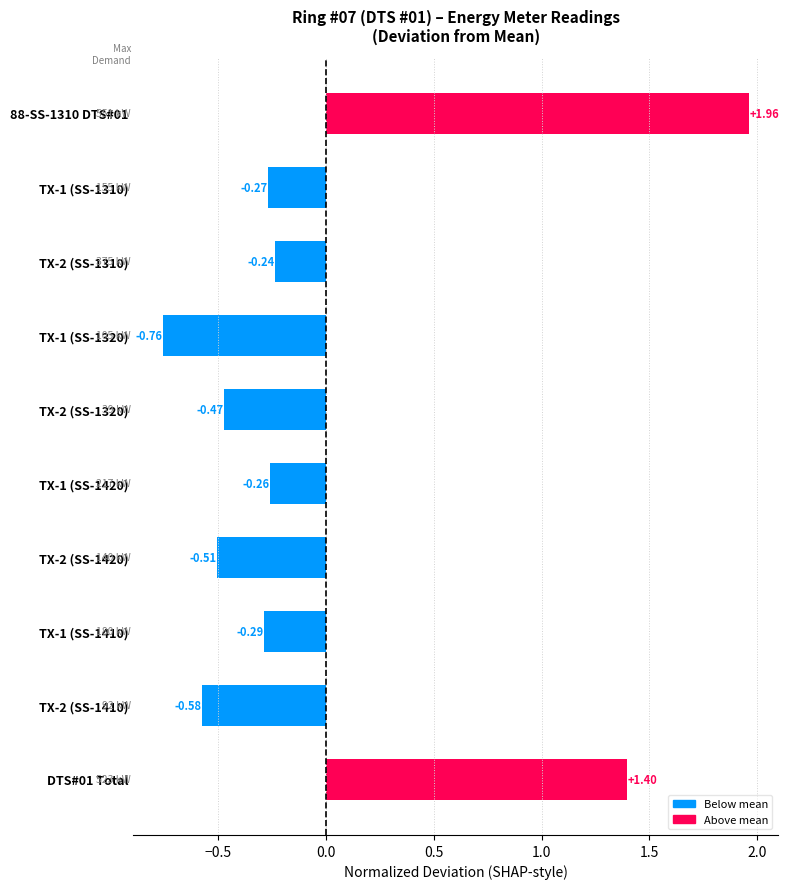

Which label corresponds to the smallest value in the chart?

TX-1 (SS-1320)